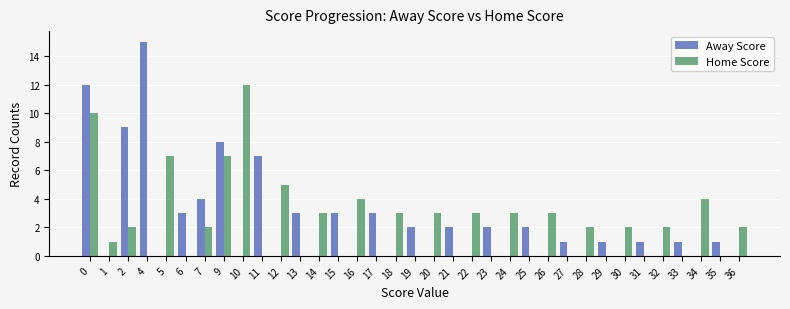

Are the bars grouped side by side (vs. stacked)?

Yes